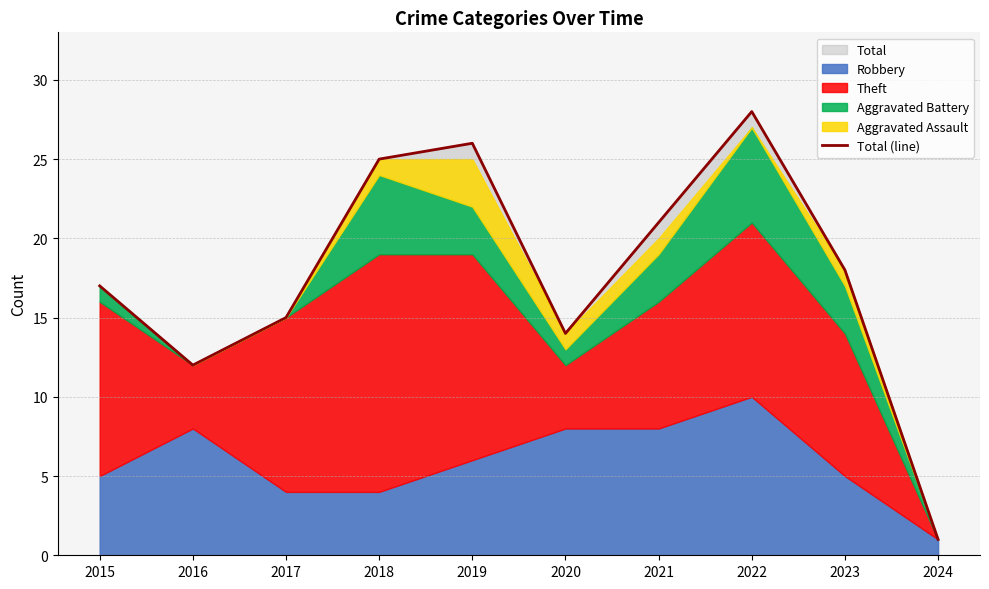

Reading left to right, what are all the values shown in this chart?

17	12	15	25	26	14	21	28	18	1